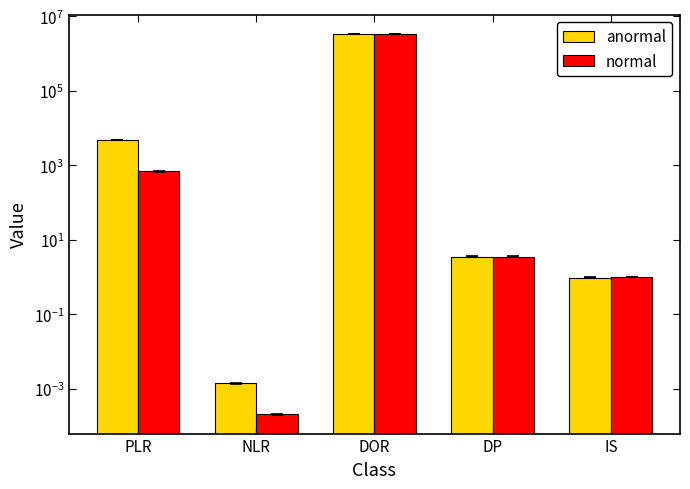

Which series has the largest range (max minus min)?

normal